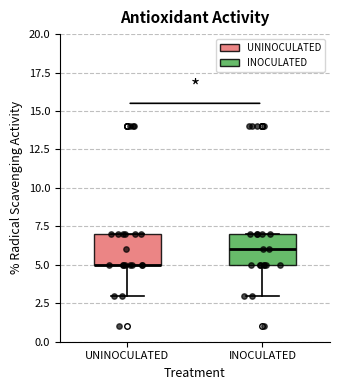

Reading left to right, transcribe this box plot: for each box, give where its median line is, the range the box spans, and where its two whiskers end, as read against the y-axis. The values are not printed on the chart, so give them approximately, as read against the axis.

UNINOCULATED: median 5 (drawn on the box's lower edge), box 5 to 7, whiskers 3 to 7
INOCULATED: median 6, box 5 to 7, whiskers 3 to 7